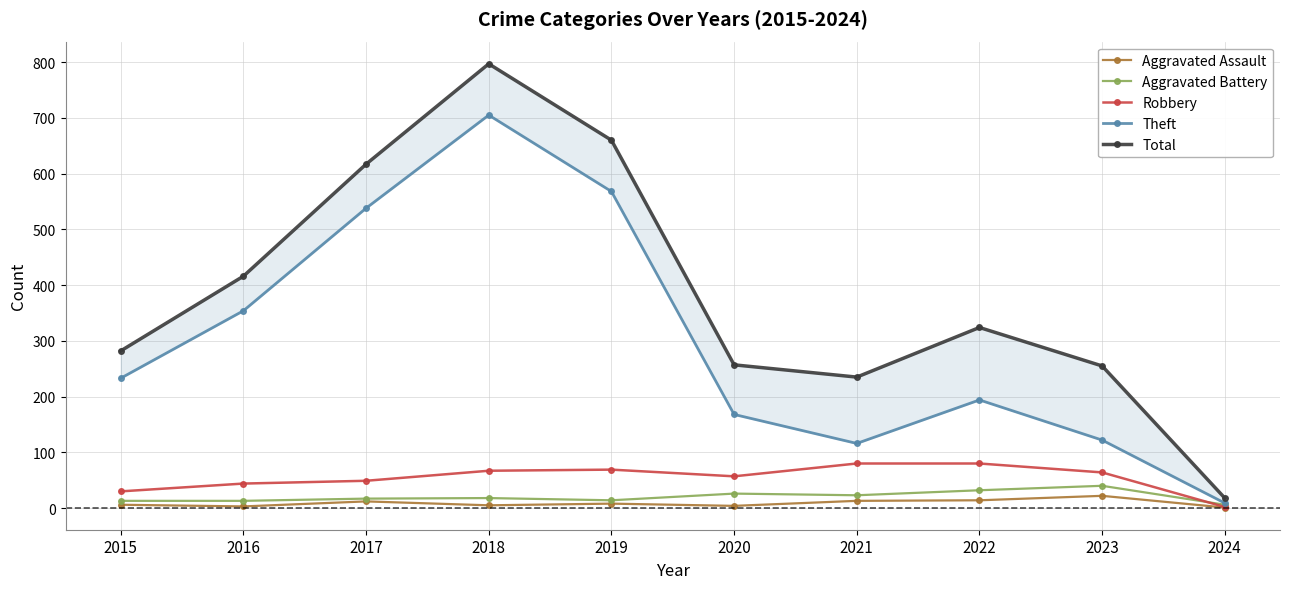

How many data points does each series have?

10